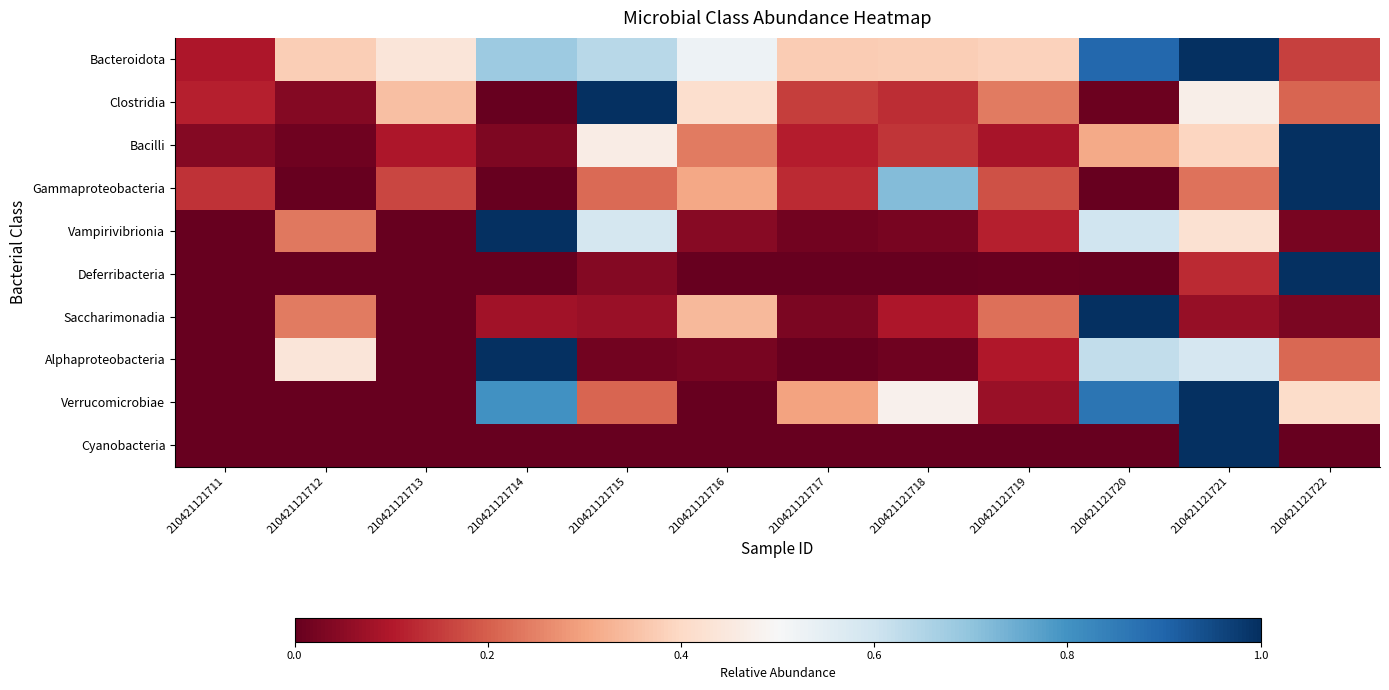

Reading right to left, transcribe all the data shown in this chart.

Bacteroidota: 210421121722=0.2	210421121721=1.0	210421121720=0.9	210421121719=0.4	210421121718=0.4	210421121717=0.4	210421121716=0.5	210421121715=0.6	210421121714=0.7	210421121713=0.4	210421121712=0.4	210421121711=0.1
Clostridia: 210421121722=0.2	210421121721=0.5	210421121720=0.0	210421121719=0.2	210421121718=0.1	210421121717=0.2	210421121716=0.4	210421121715=1.0	210421121714=0.0	210421121713=0.3	210421121712=0.0	210421121711=0.1
Bacilli: 210421121722=1.0	210421121721=0.4	210421121720=0.3	210421121719=0.1	210421121718=0.1	210421121717=0.1	210421121716=0.2	210421121715=0.5	210421121714=0.0	210421121713=0.1	210421121712=0.0	210421121711=0.0
Gammaproteobacteria: 210421121722=1.0	210421121721=0.2	210421121720=0.0	210421121719=0.2	210421121718=0.7	210421121717=0.1	210421121716=0.3	210421121715=0.2	210421121714=0.0	210421121713=0.2	210421121712=0.0	210421121711=0.1
Vampirivibrionia: 210421121722=0.0	210421121721=0.4	210421121720=0.6	210421121719=0.1	210421121718=0.0	210421121717=0.0	210421121716=0.0	210421121715=0.6	210421121714=1.0	210421121713=0.0	210421121712=0.2	210421121711=0.0
Deferribacteria: 210421121722=1.0	210421121721=0.1	210421121720=0.0	210421121719=0.0	210421121718=0.0	210421121717=0.0	210421121716=0.0	210421121715=0.0	210421121714=0.0	210421121713=0.0	210421121712=0.0	210421121711=0.0
Saccharimonadia: 210421121722=0.0	210421121721=0.1	210421121720=1.0	210421121719=0.2	210421121718=0.1	210421121717=0.0	210421121716=0.3	210421121715=0.1	210421121714=0.1	210421121713=0.0	210421121712=0.2	210421121711=0.0
Alphaproteobacteria: 210421121722=0.2	210421121721=0.6	210421121720=0.6	210421121719=0.1	210421121718=0.0	210421121717=0.0	210421121716=0.0	210421121715=0.0	210421121714=1.0	210421121713=0.0	210421121712=0.4	210421121711=0.0
Verrucomicrobiae: 210421121722=0.4	210421121721=1.0	210421121720=0.9	210421121719=0.1	210421121718=0.5	210421121717=0.3	210421121716=0.0	210421121715=0.2	210421121714=0.8	210421121713=0.0	210421121712=0.0	210421121711=0.0
Cyanobacteria: 210421121722=0.0	210421121721=1.0	210421121720=0.0	210421121719=0.0	210421121718=0.0	210421121717=0.0	210421121716=0.0	210421121715=0.0	210421121714=0.0	210421121713=0.0	210421121712=0.0	210421121711=0.0